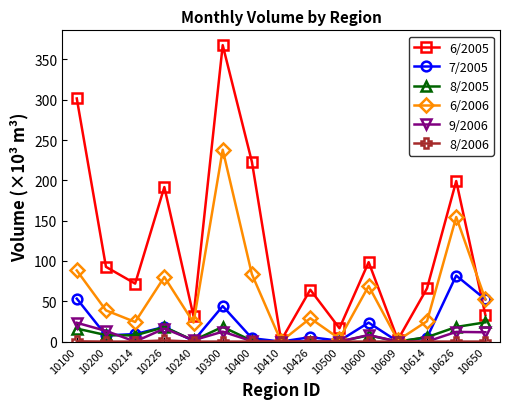

How many categories are shown in the chart?

15